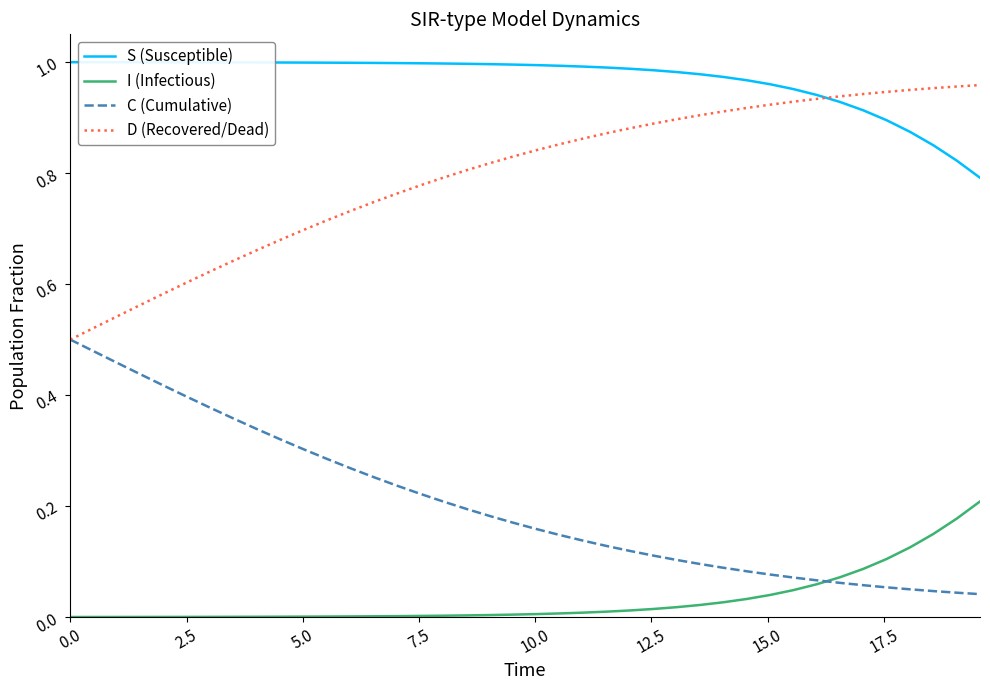

List the series in order of their peak value, lowest first.

I (Infectious), C (Cumulative), D (Recovered/Dead), S (Susceptible)